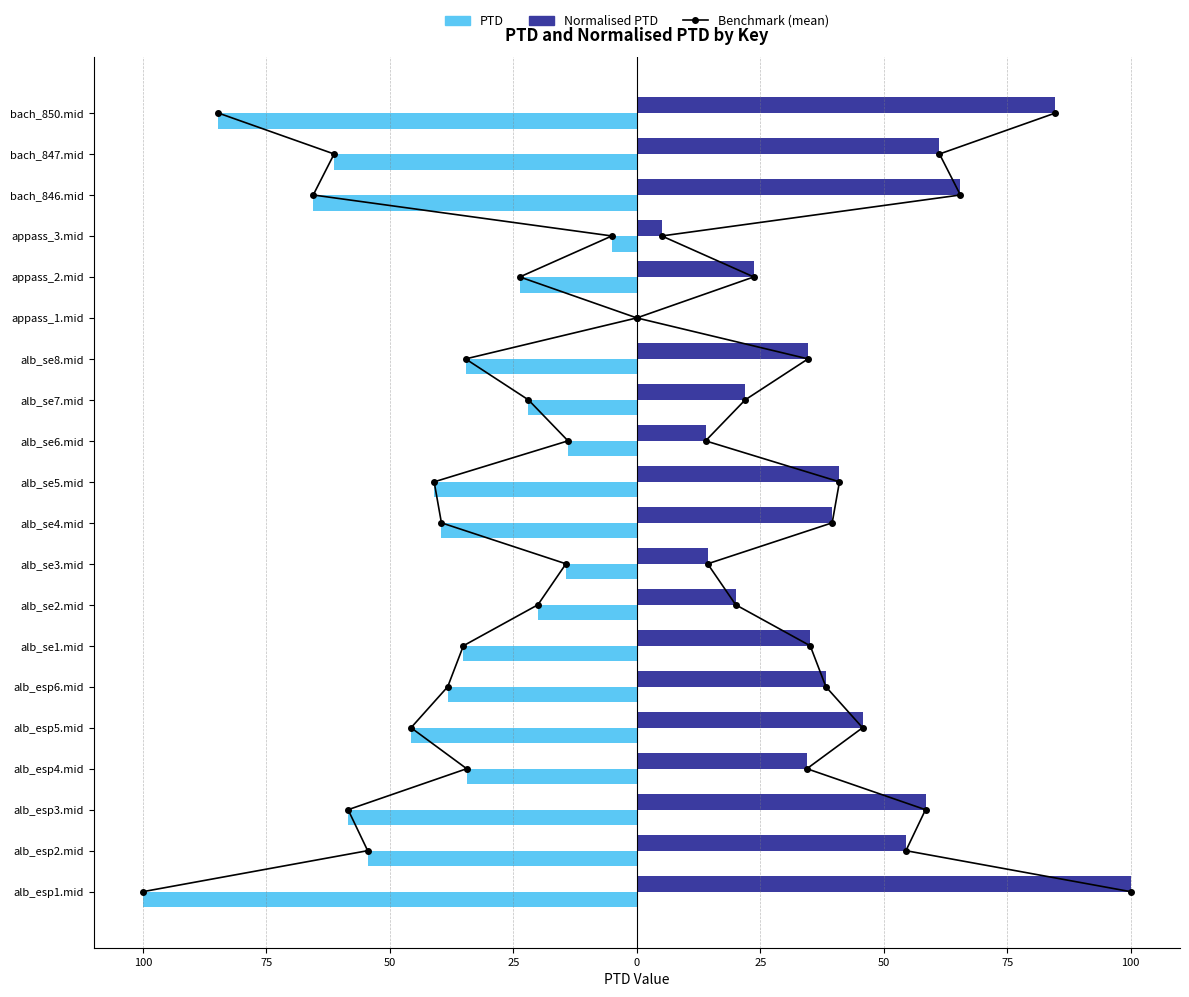

What is the total value across all series at 0?

4.0